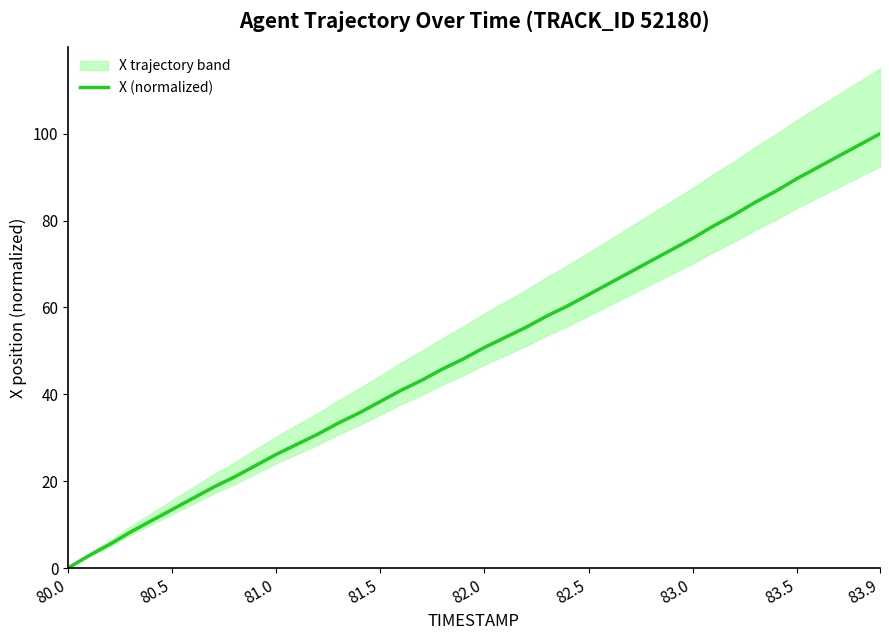

Which category has the lowest value in the X (normalized) series?

80.0